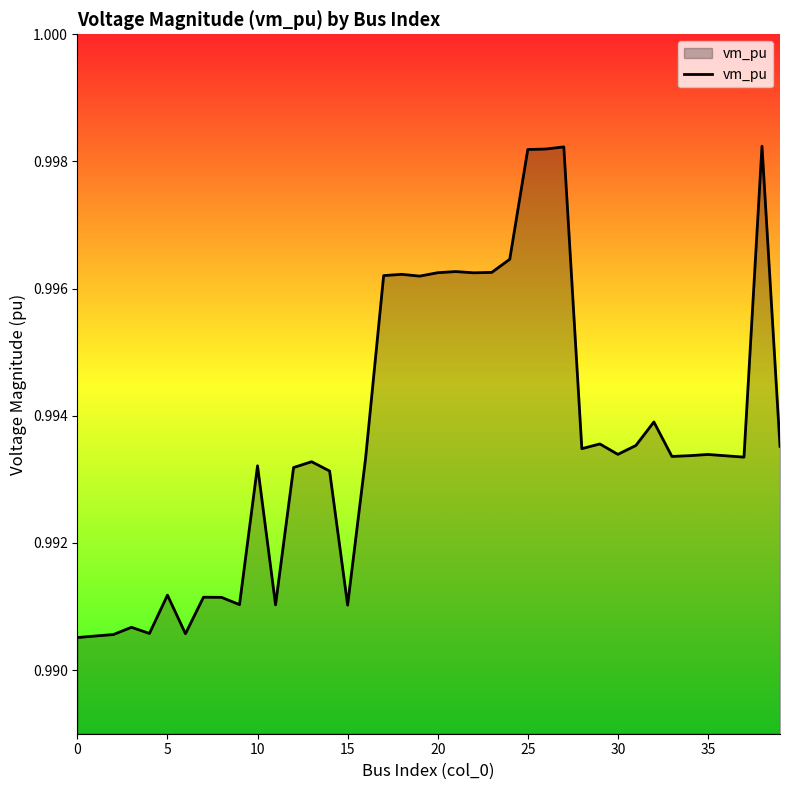

The value at 5 is 1.4. True or false?

False